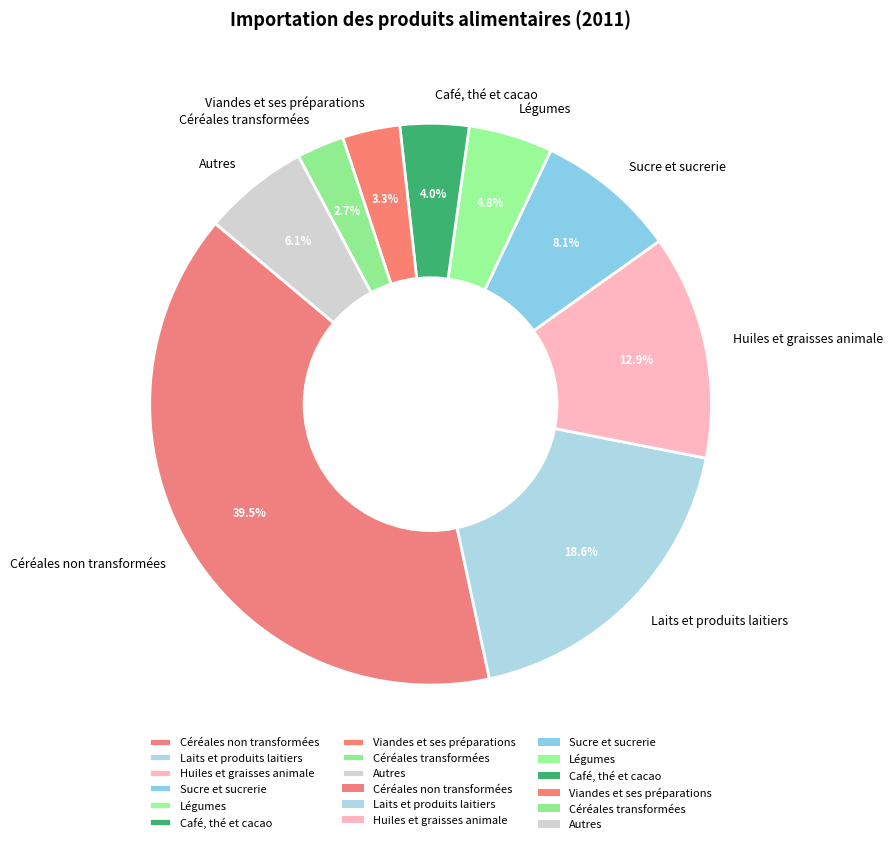

To the nearest percent, what is the difference between the Huiles et graisses animale and Laits et produits laitiers slice percentages?

6%